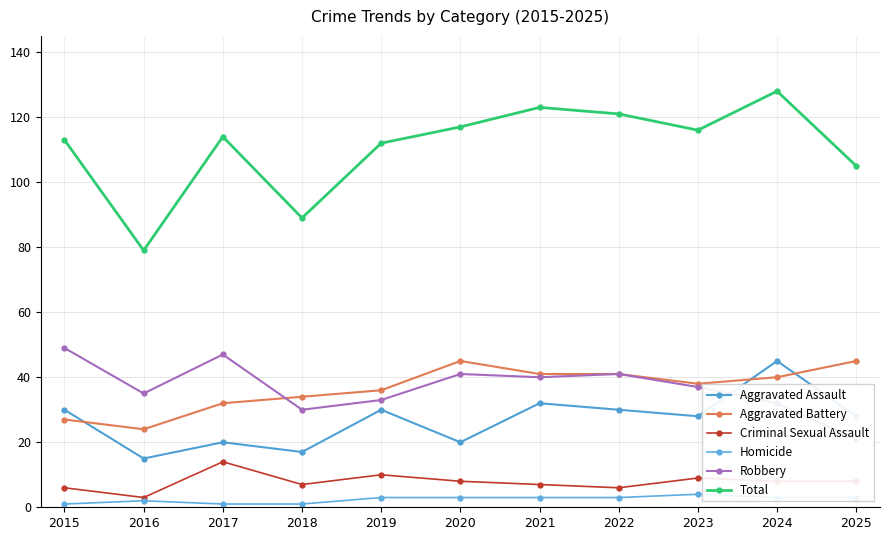

Which series has the largest range (max minus min)?

Total